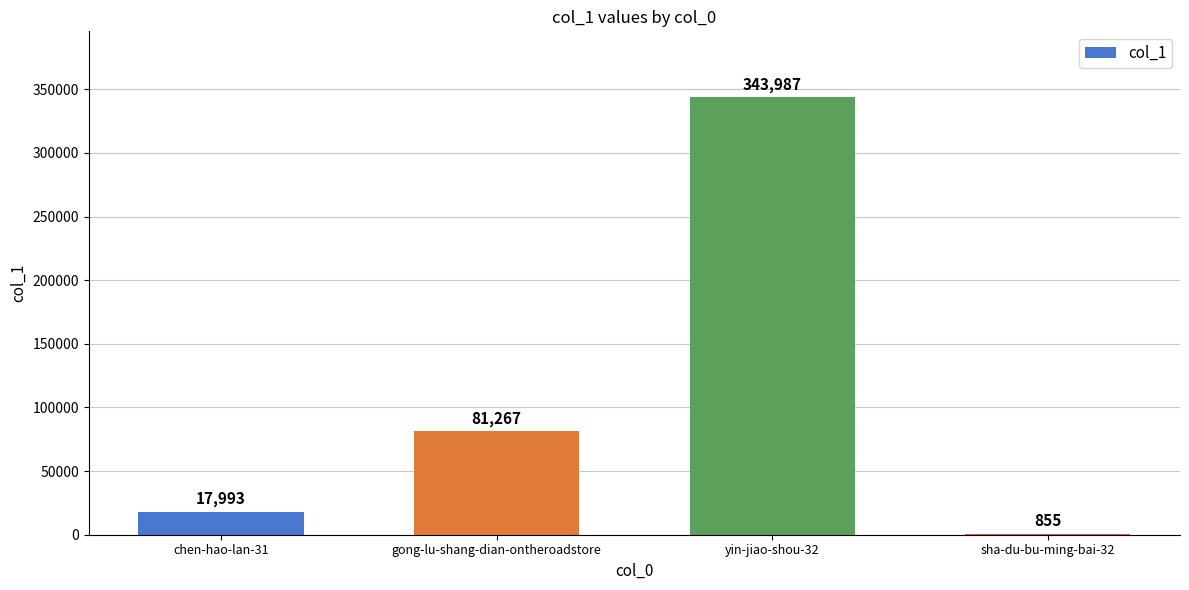

What is the change in value from chen-hao-lan-31 to yin-jiao-shou-32?

+325994